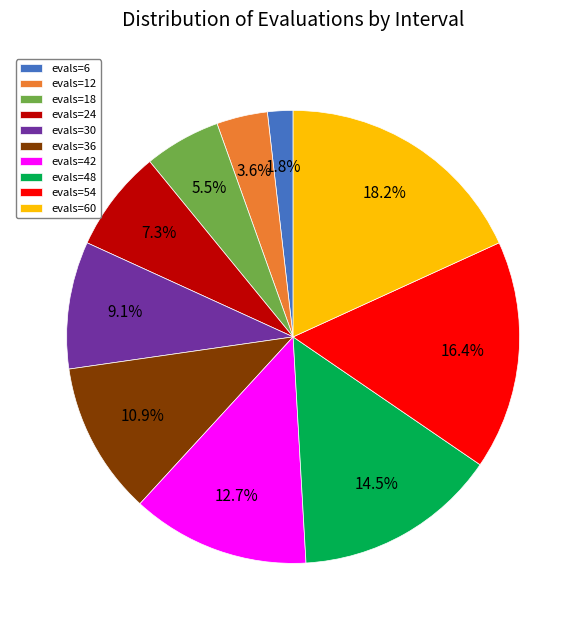

What is the largest slice in the pie chart?

evals=60